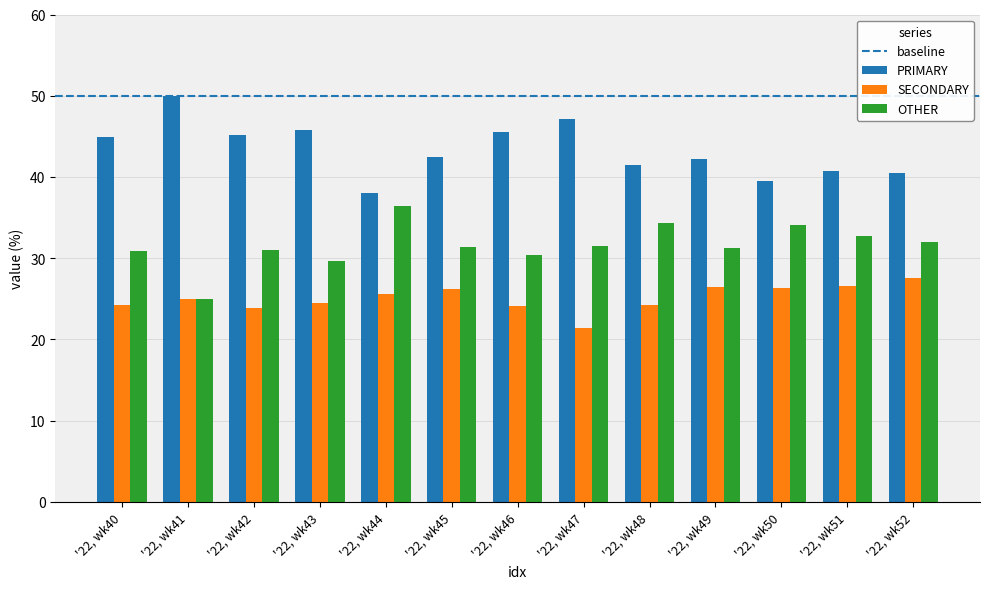

The PRIMARY series shows 38.0 at '22, wk44. True or false?

True